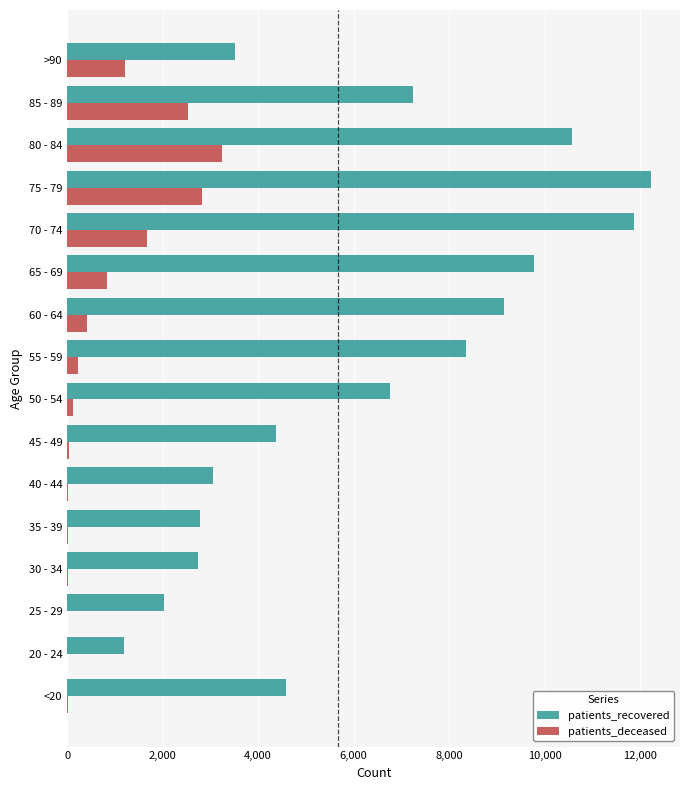

At which category is the sum across all series the highest?

75 - 79